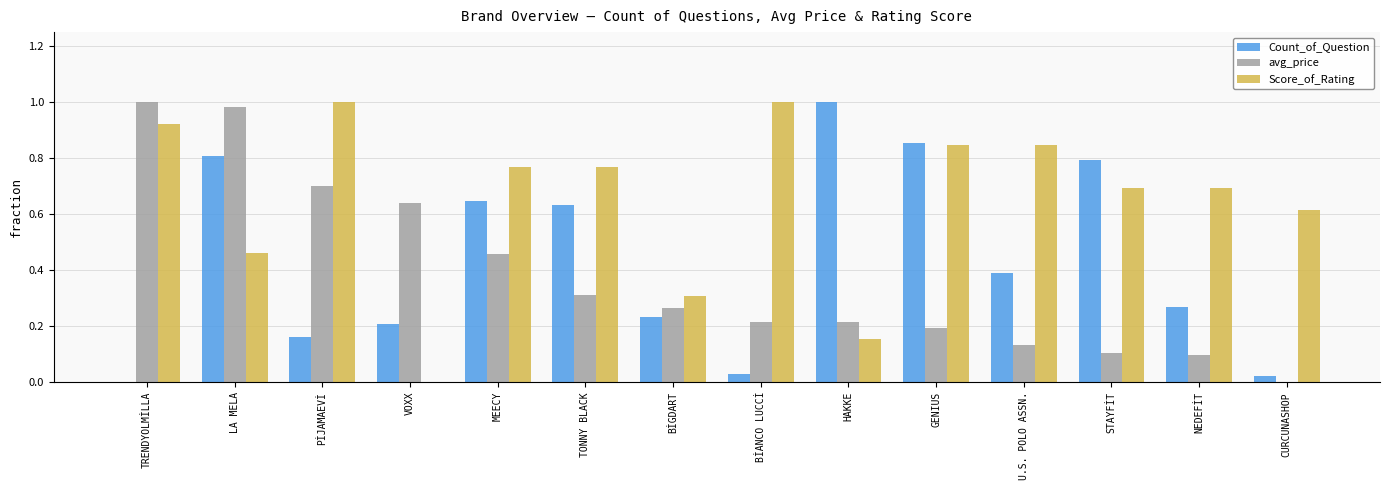

What is the sum of all avg_price values?

5.3